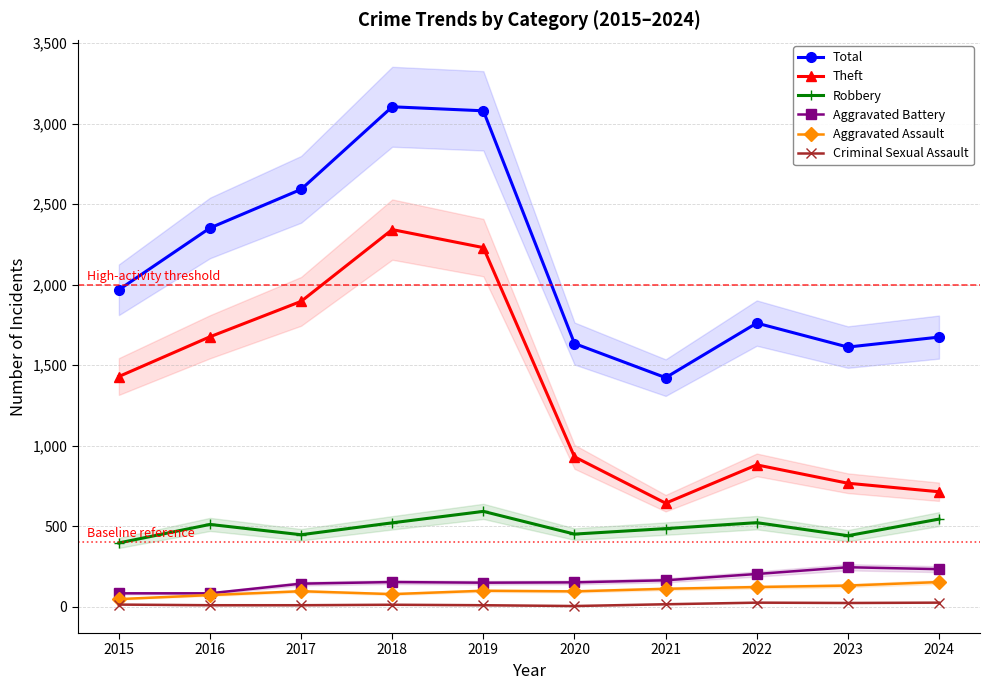

True or false: Total has a value of 1634 at 2020.

True